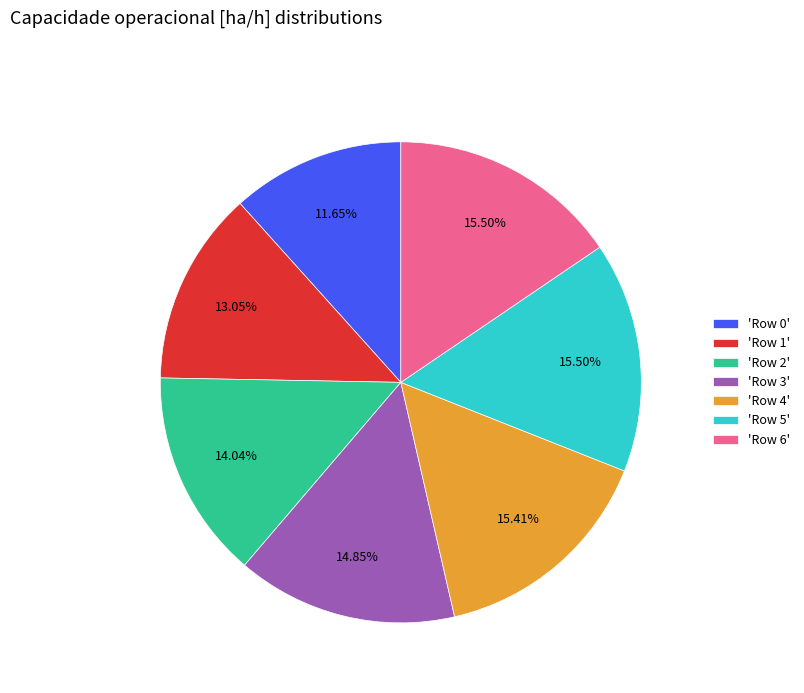

Combined, do 'Row 2' and 'Row 3' account for over 50%?

No